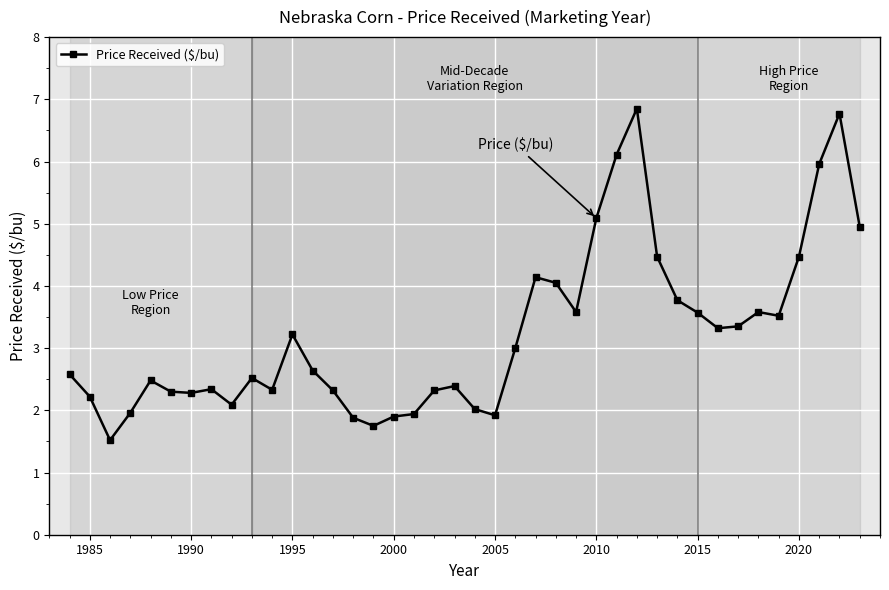

What is the difference between the maximum and minimum values?

5.3